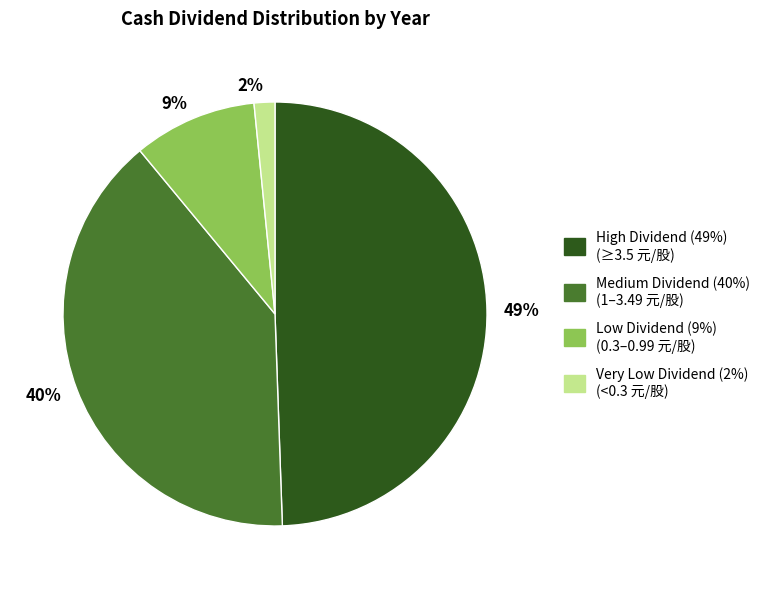

Count the number of slices in the pie.

4